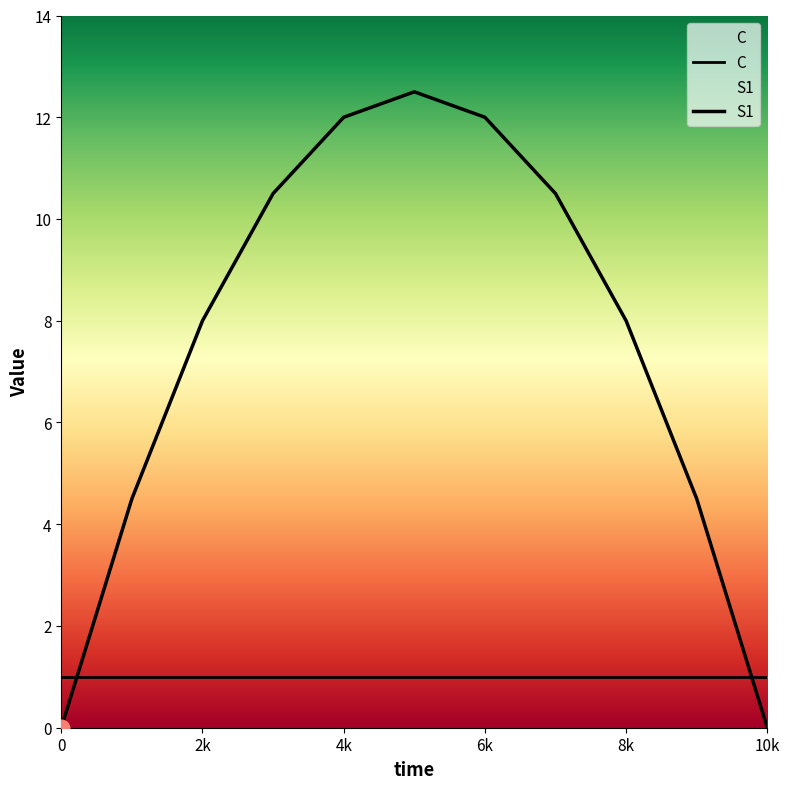

How many values in the S1 series are below 8?

4